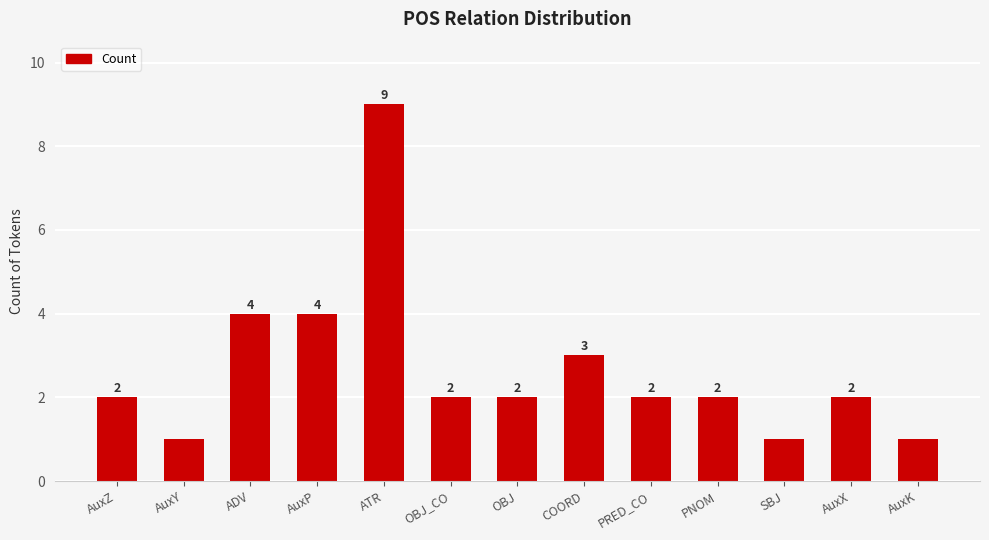

Approximately how many times larger is the value at OBJ compared to SBJ?

2.0